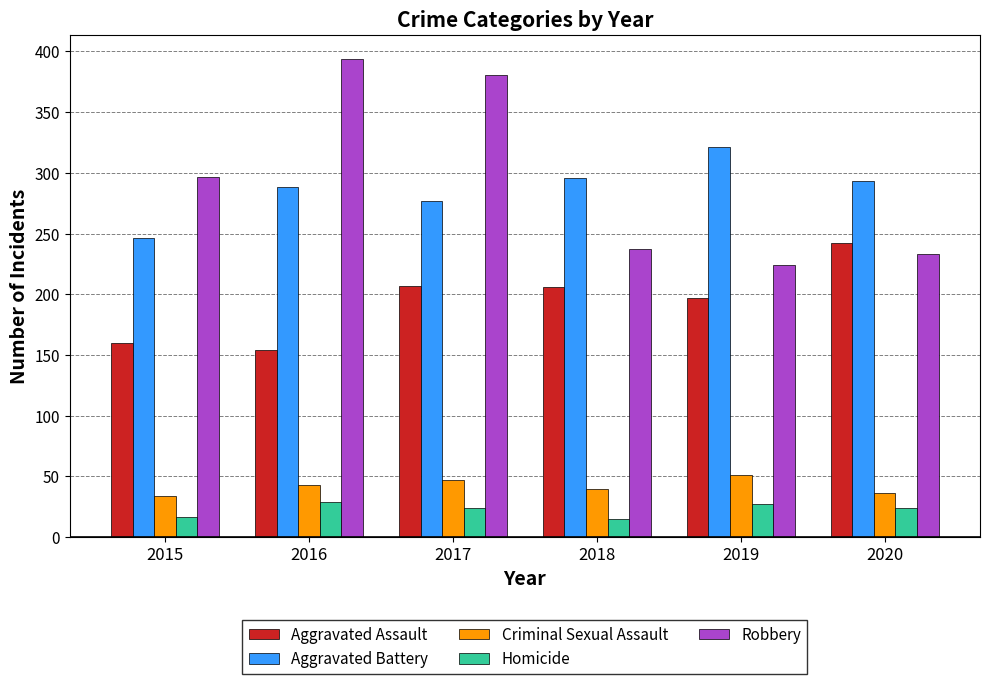

Between 2015 and 2016, which series saw the biggest shift?

Robbery